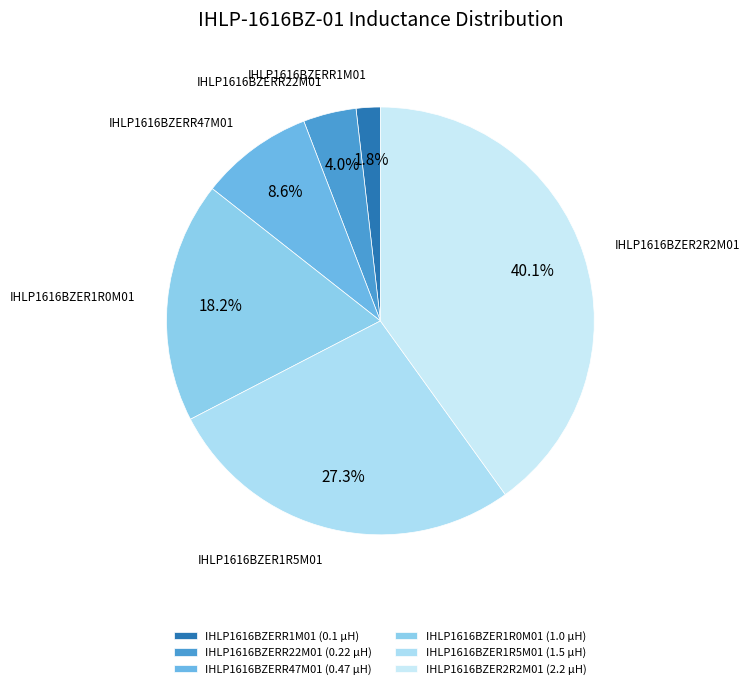

To the nearest percent, what is the difference between the largest and smallest slice percentages?

38%